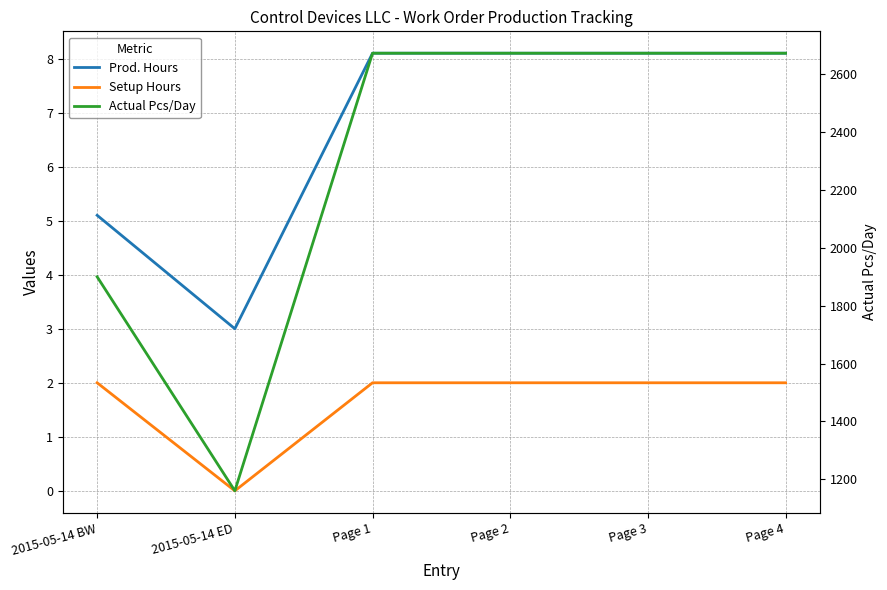

Where does the Prod. Hours series first go above 8?

Page 1